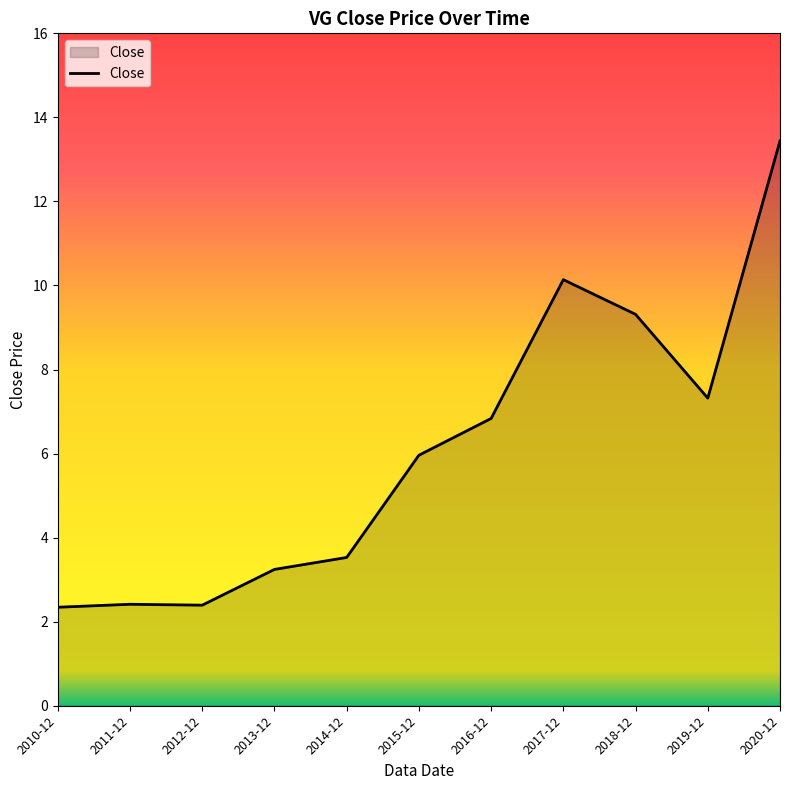

What is the smallest value displayed?

2.3